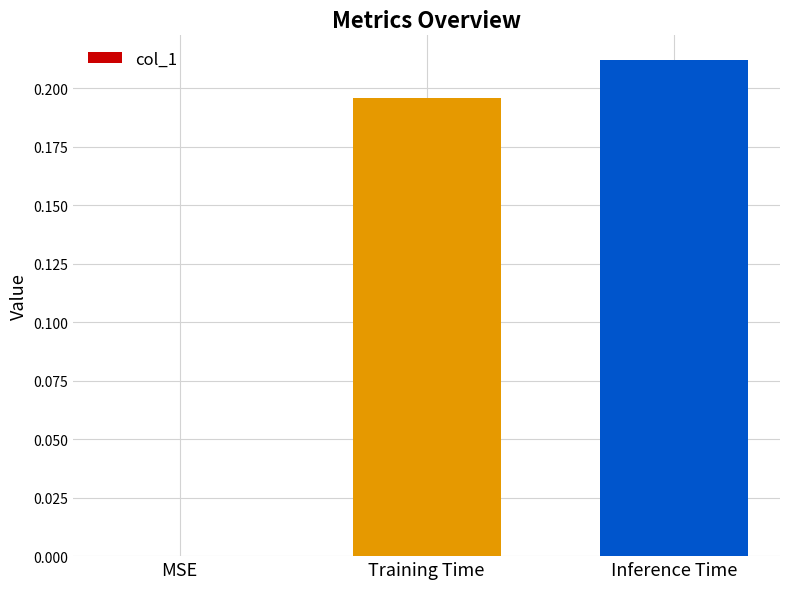

What is the sum of the values at Inference Time and Training Time?

0.4